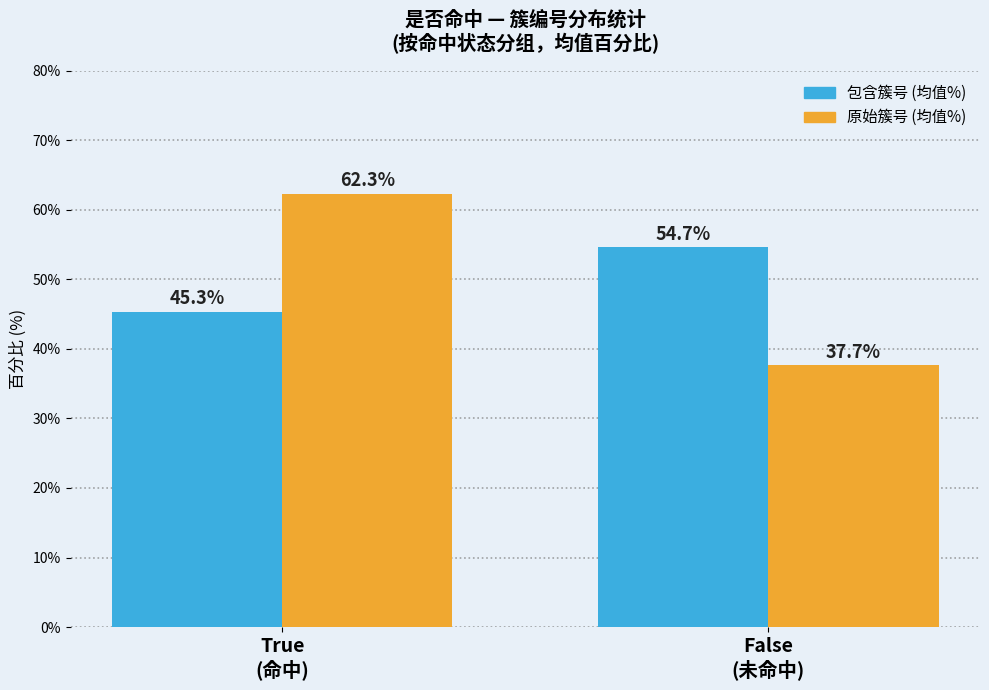

Rank the series by their maximum value, from highest to lowest.

原始簇号 (均值%), 包含簇号 (均值%)